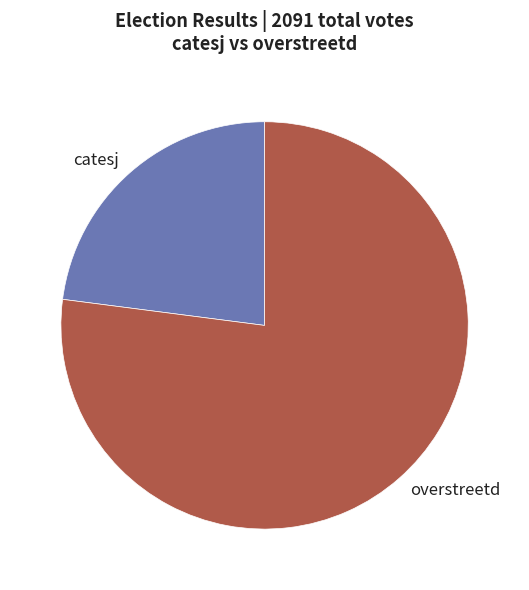

Which category accounts for the majority?

overstreetd